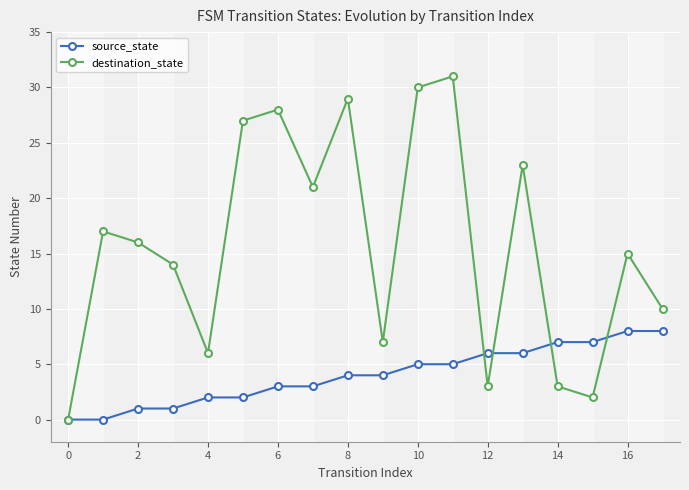

In destination_state, how many points are higher than both neighbors (excluding endpoints)?

6